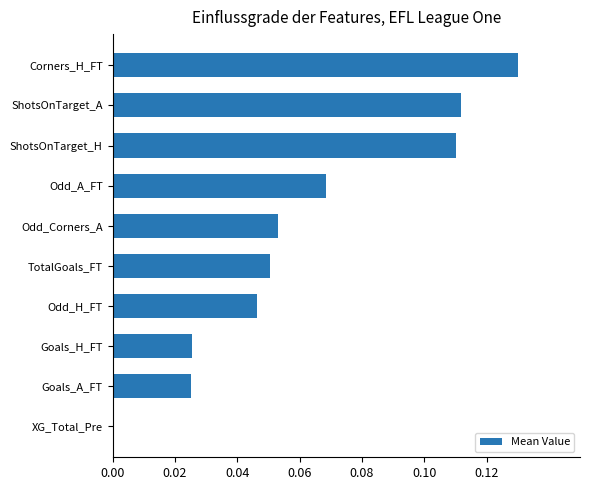

What is the change in value from XG_Total_Pre to Odd_Corners_A?

+0.1